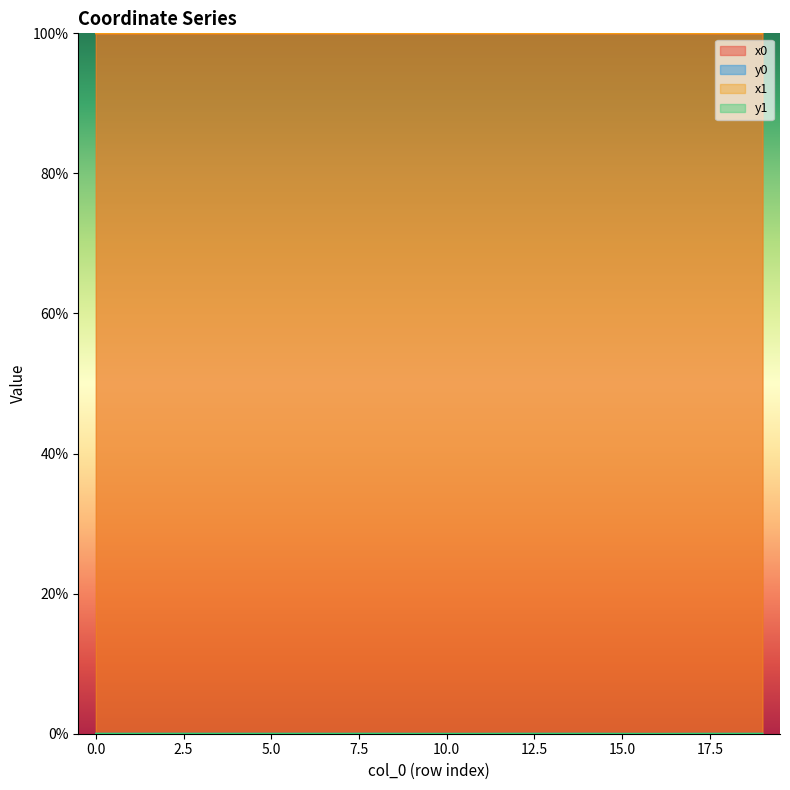

True or false: x0 has more than 0 points higher than both neighbors.

True